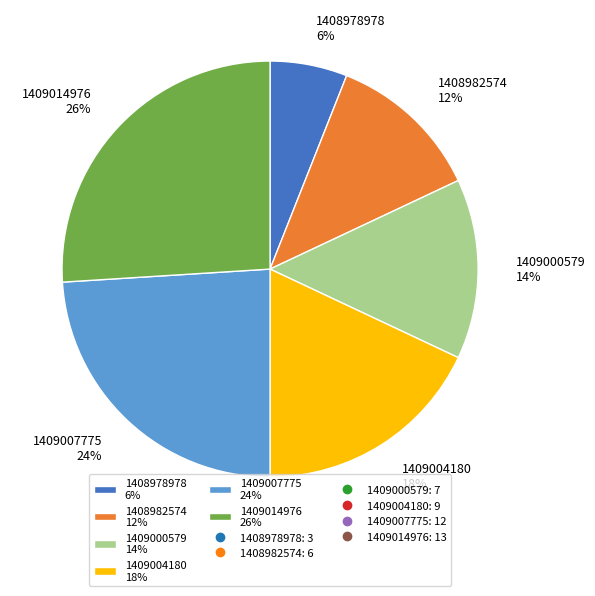

Is it true that 1409000579 is 14% of the pie?

True